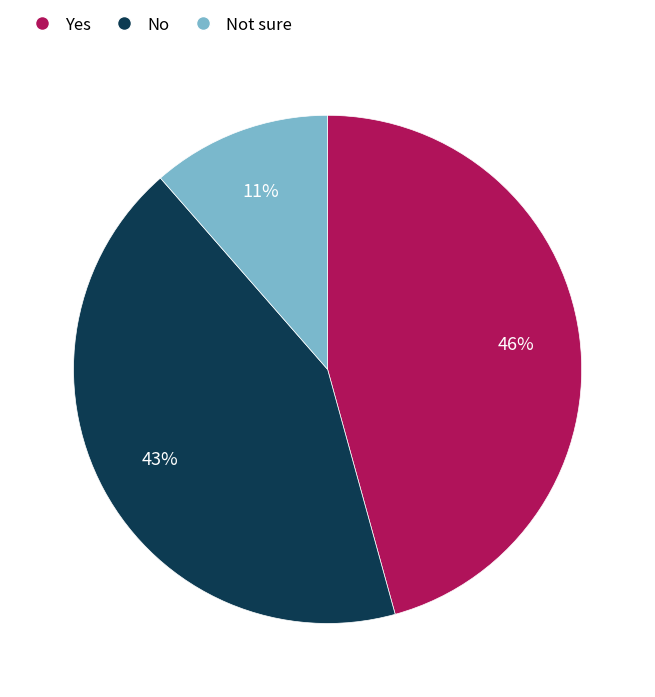

True or false: No accounts for 43% of the total.

True